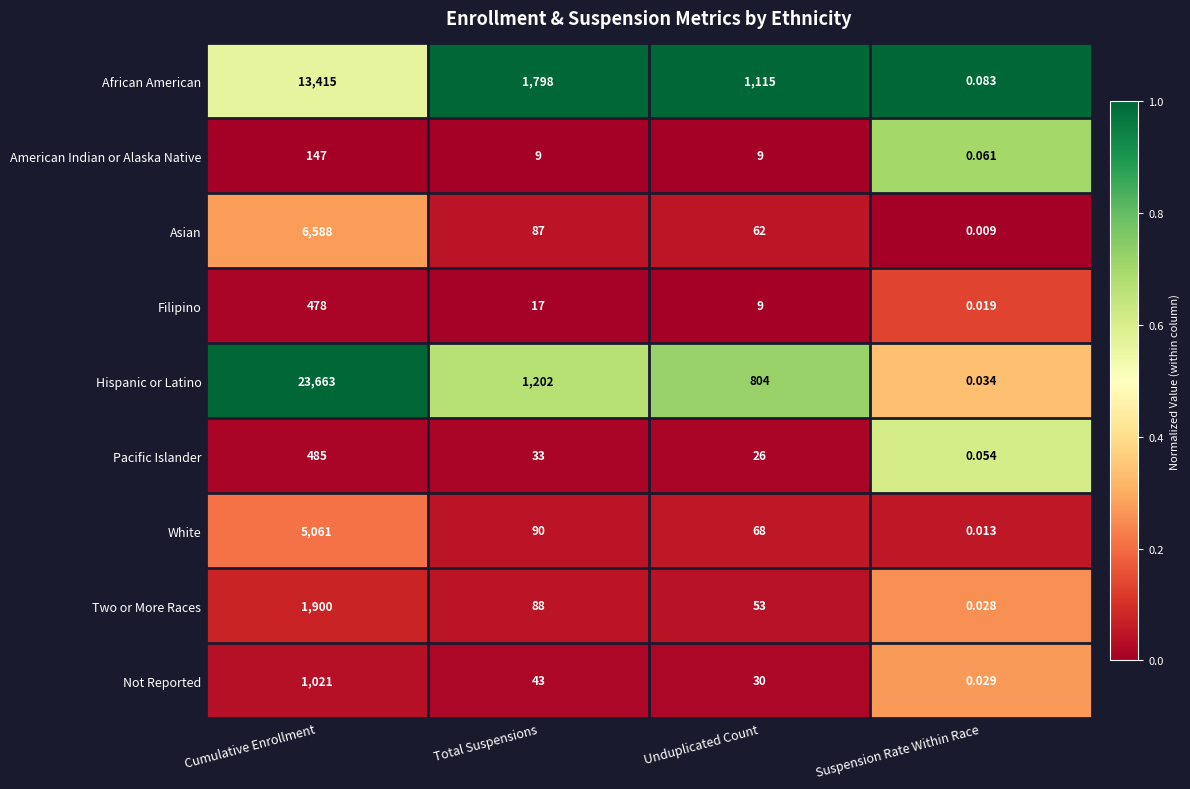

Which series changed the most between Cumulative Enrollment and Suspension Rate Within Race?

Hispanic or Latino